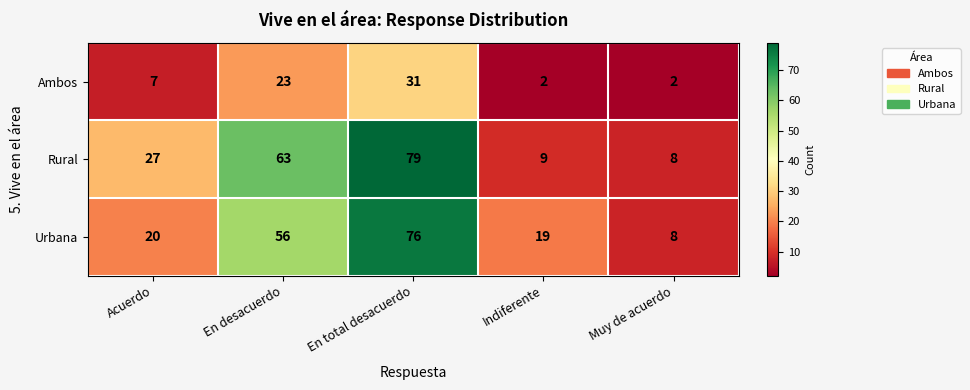

Is it true that Rural equals 13 at Indiferente?

False